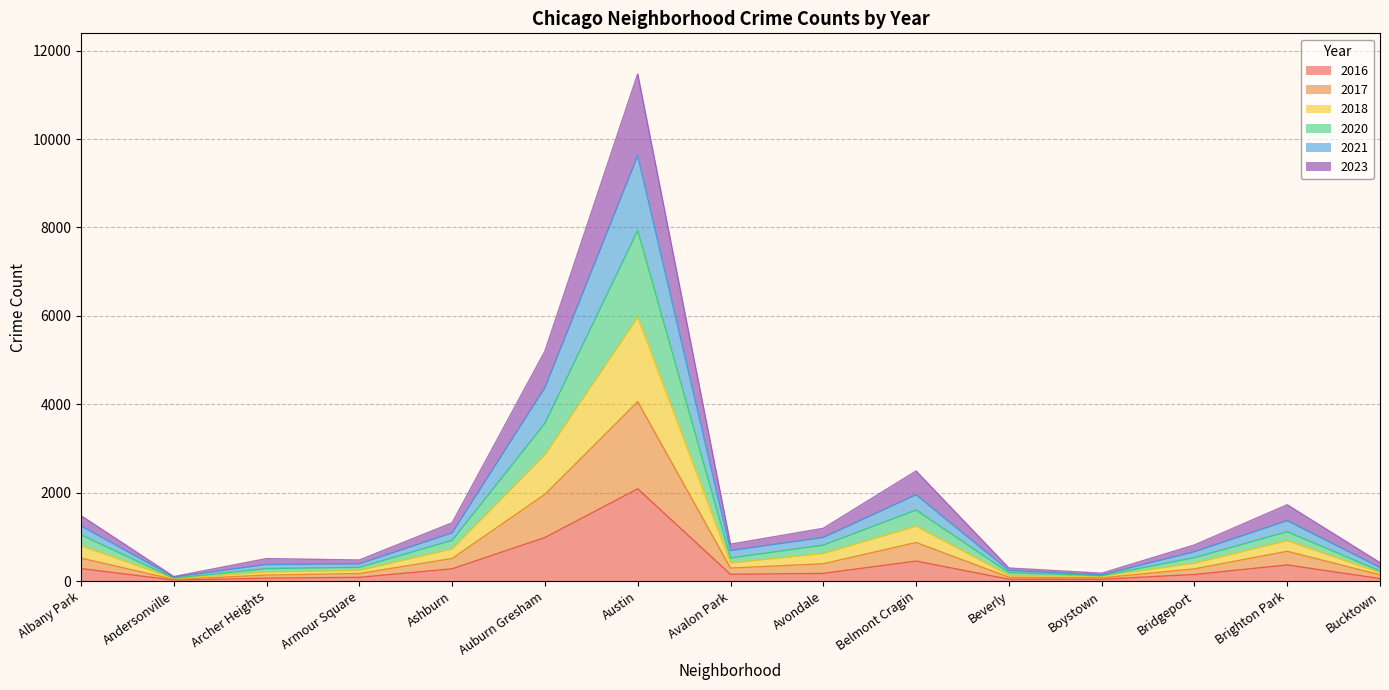

The value of 2020 at Andersonville is 131. True or false?

False